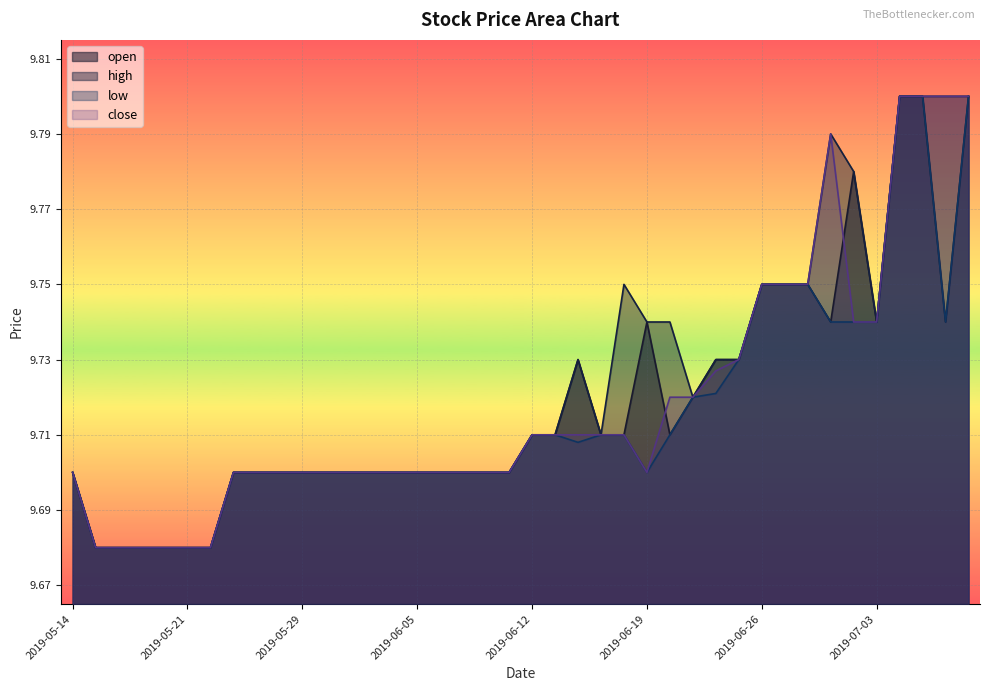

Where is low nearest to the value 9?

2019-05-15